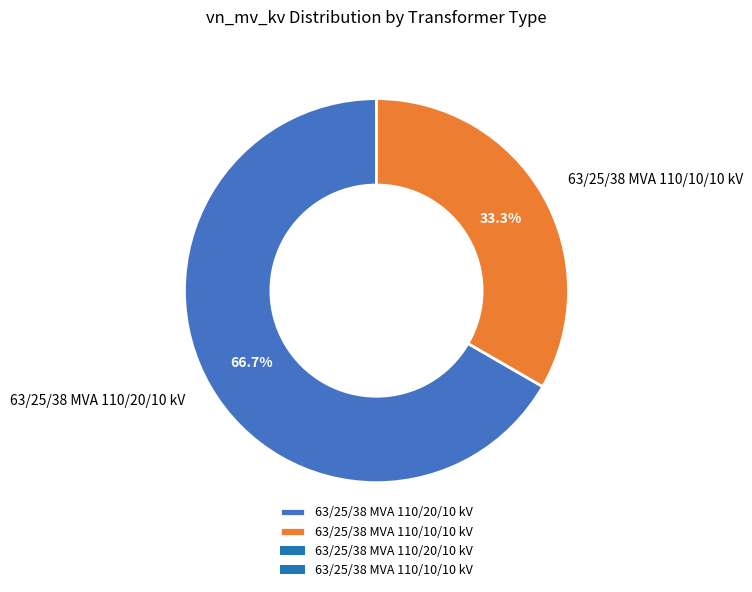

Approximately how many times larger is the value at 63/25/38 MVA 110/20/10 kV compared to 63/25/38 MVA 110/10/10 kV?

2.0